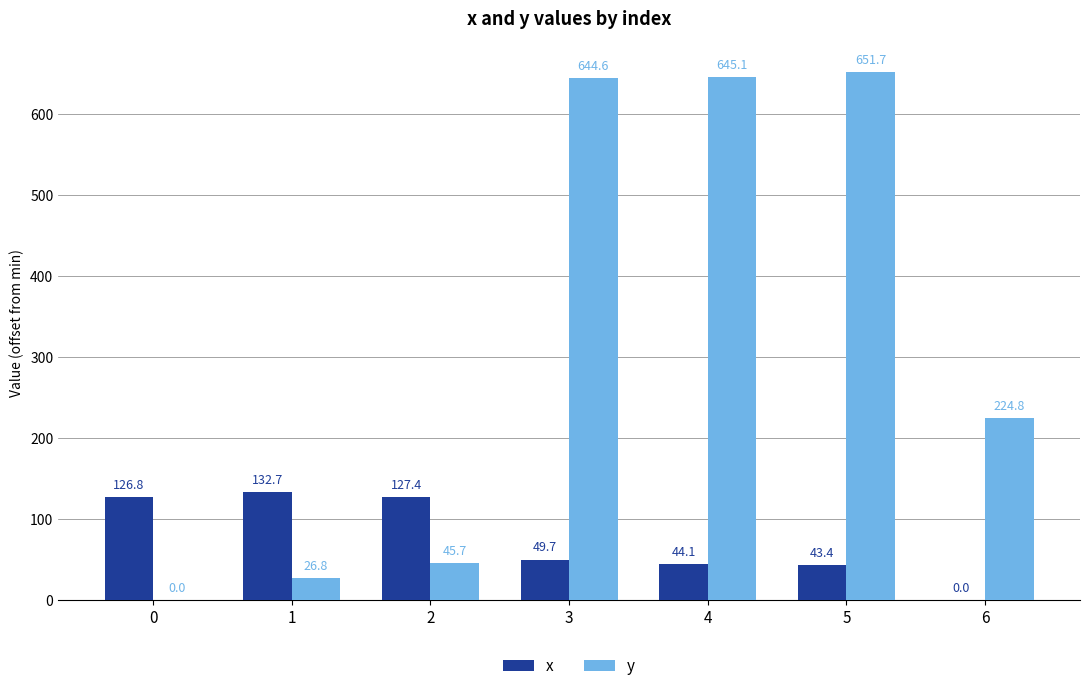

What is the sum of the x values at 2 and 3?

177.1